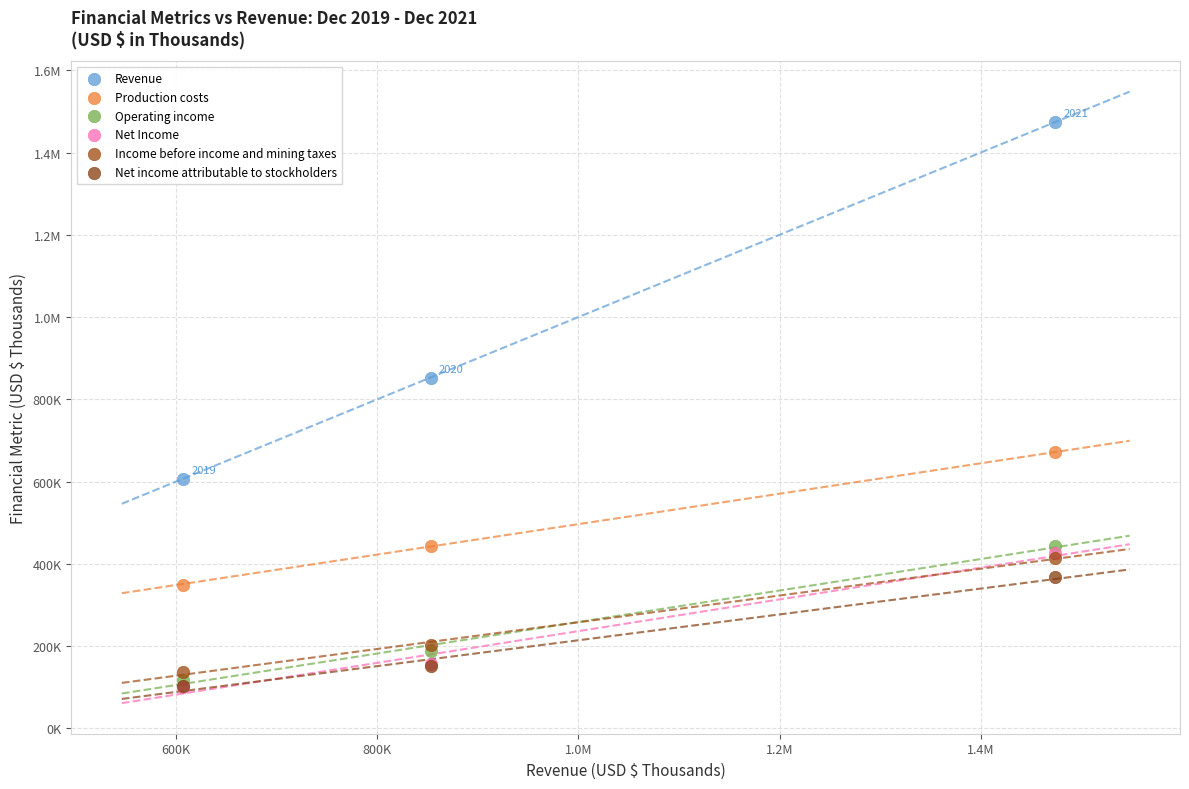

What are all the series names shown in the legend?

Revenue, Production costs, Operating income, Net Income, Income before income and mining taxes, Net income attributable to stockholders